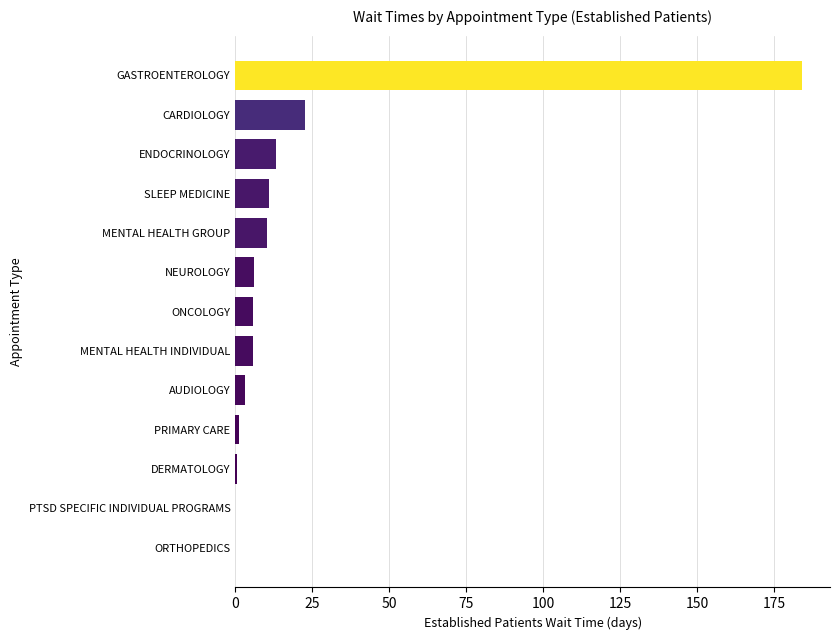

Which has a higher value, GASTROENTEROLOGY or AUDIOLOGY?

GASTROENTEROLOGY